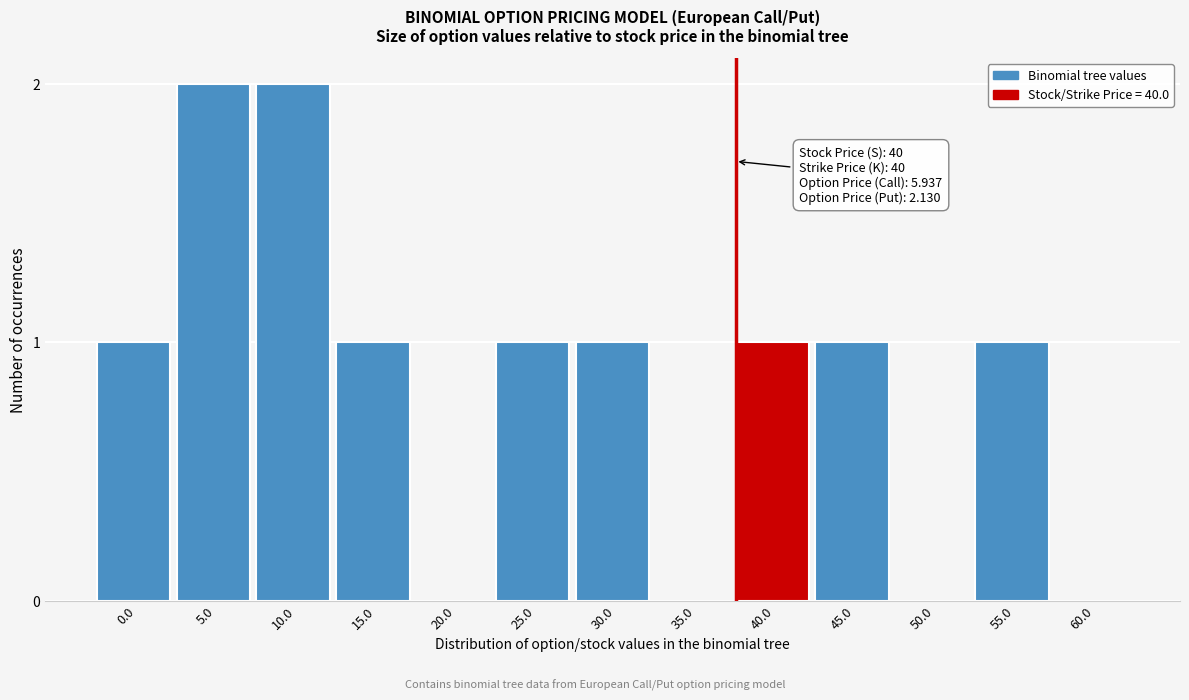

Reading right to left, transcribe all the data shown in this chart.

60.0=0	55.0=1	50.0=0	45.0=1	40.0=1	35.0=0	30.0=1	25.0=1	20.0=0	15.0=1	10.0=2	5.0=2	0.0=1